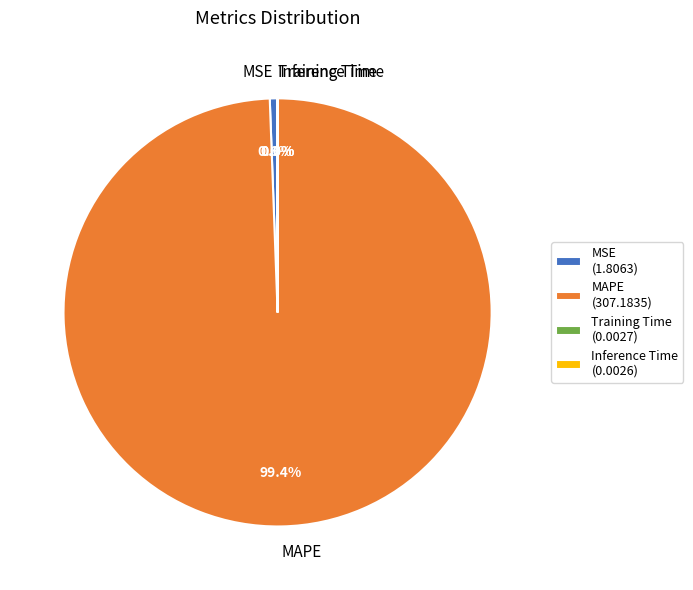

Is there any slice that represents more than half of the pie?

Yes